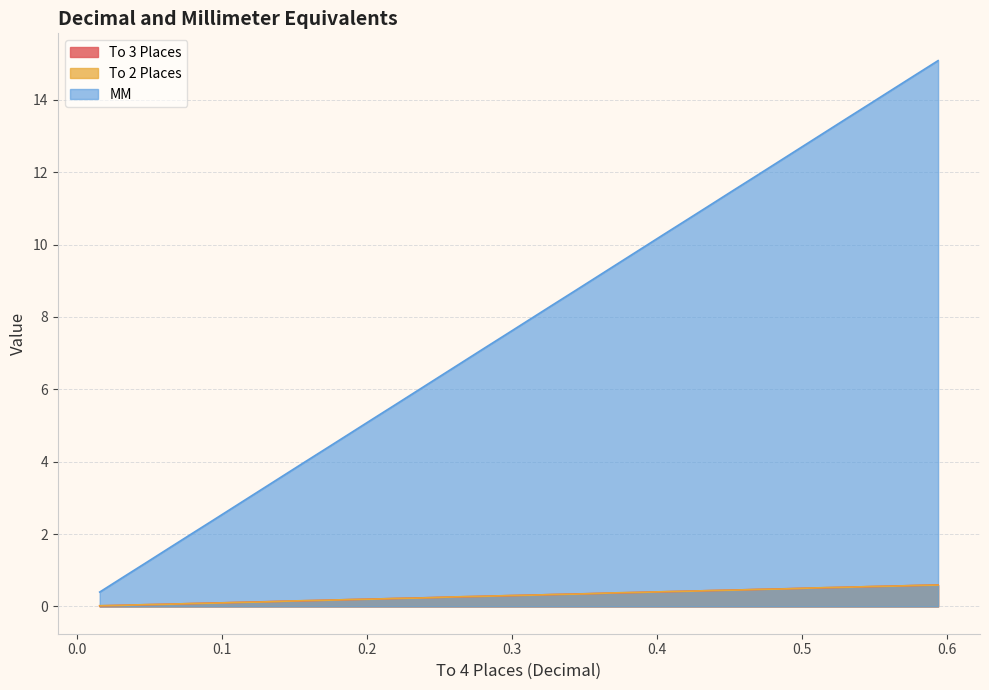

List the series in order of their peak value, highest first.

MM, To 3 Places, To 2 Places